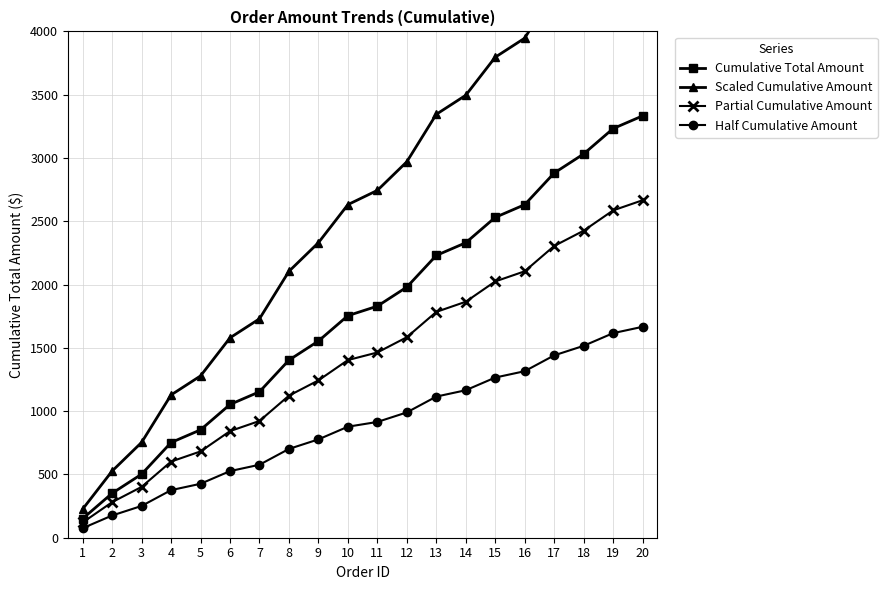

Does the chart have visible grid lines?

Yes